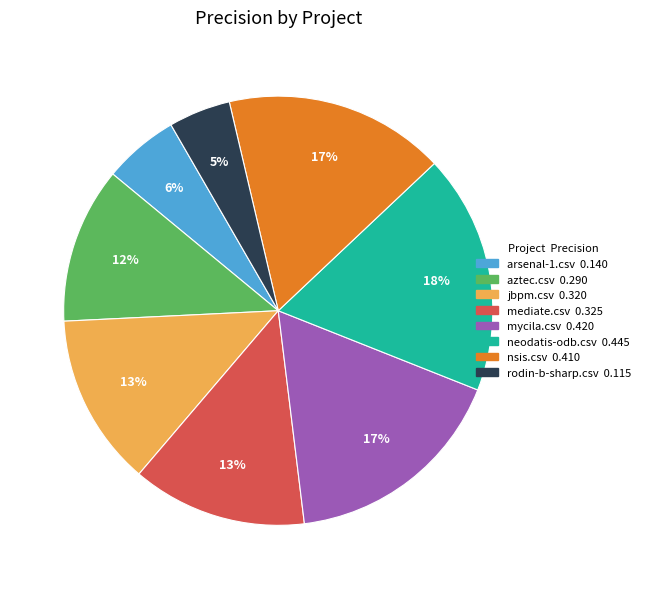

Combined, do aztec.csv and nsis.csv account for over 50%?

No